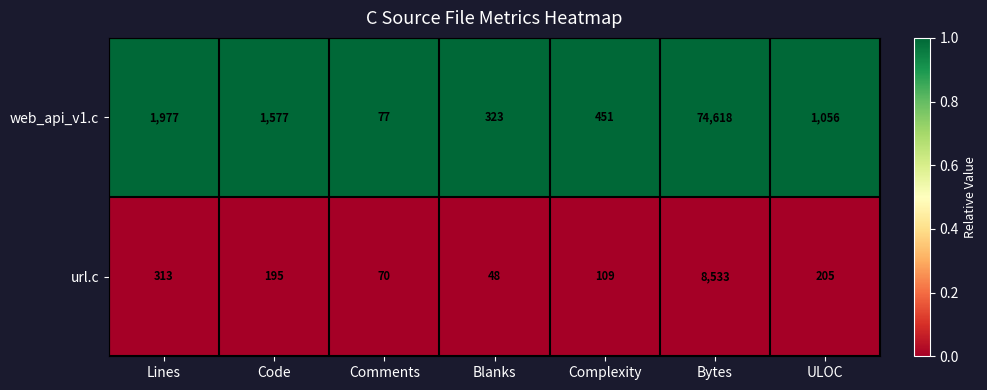

Read the url.c value at Code, to the nearest 100.

200